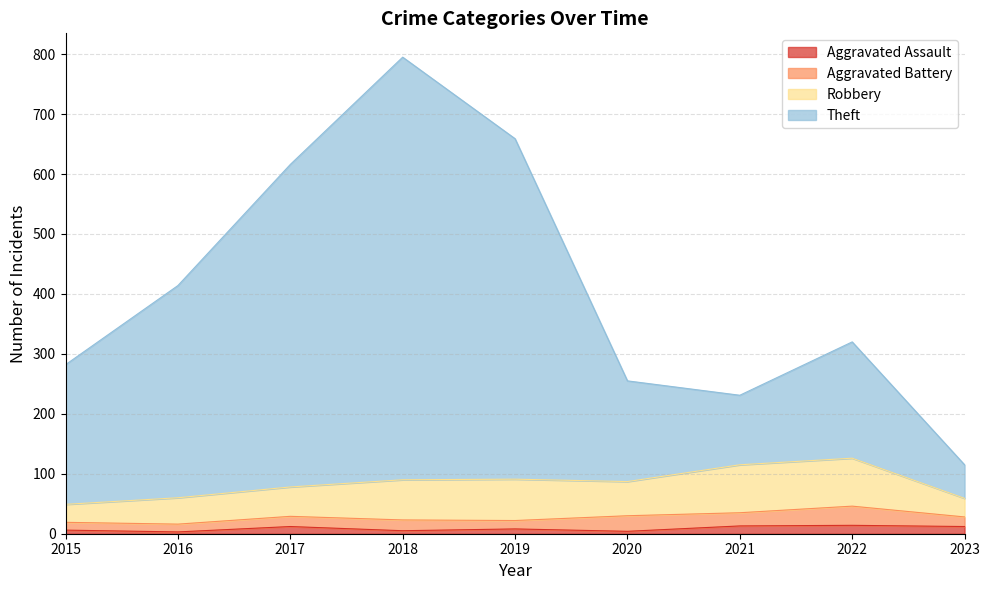

How many lines are shown in the chart?

4